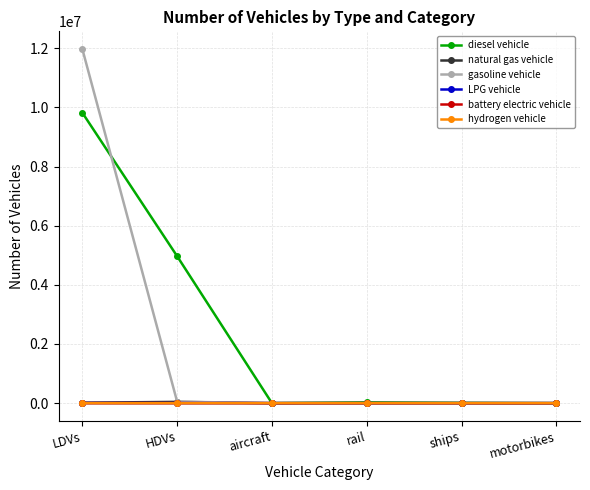

Which label corresponds to the largest value in the chart?

LDVs